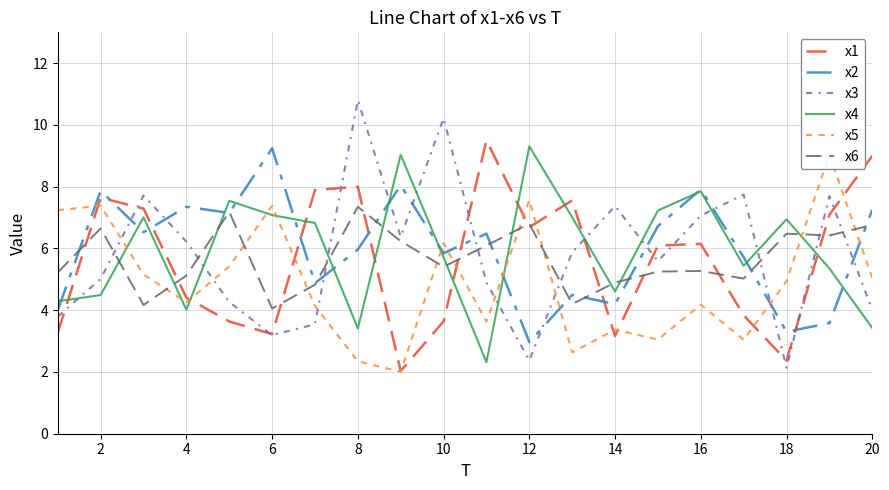

True or false: x4 and x1 cross at least once.

True